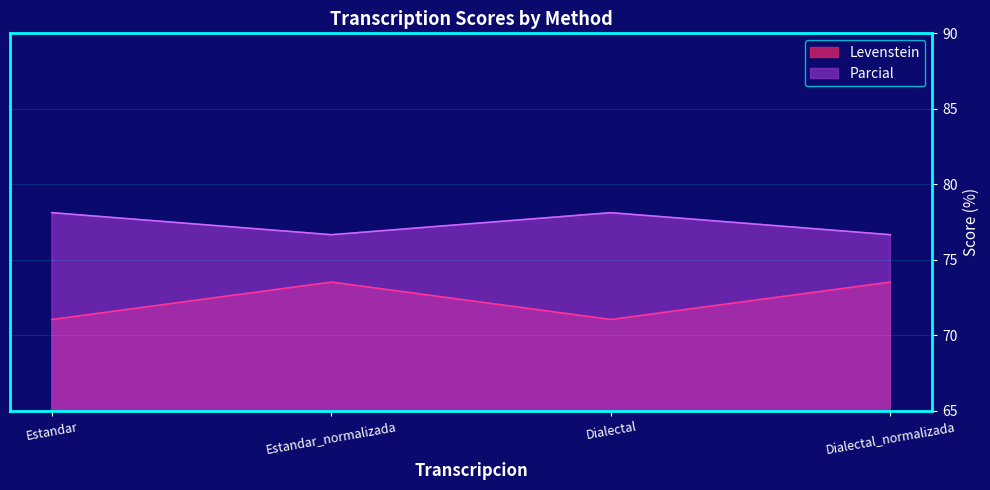

How many lines are shown in the chart?

2